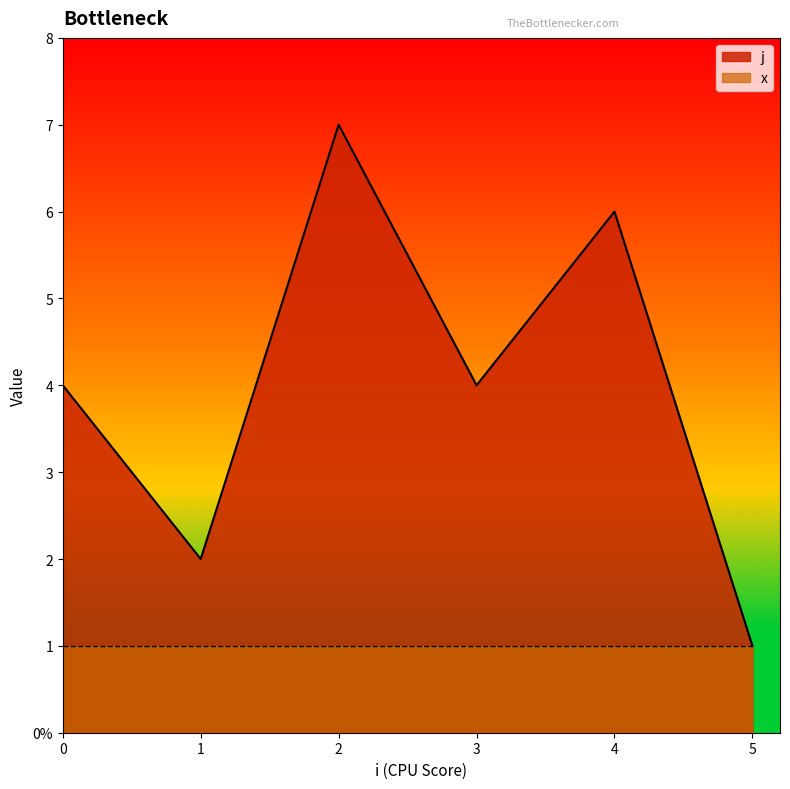

Rank the series by their average value, from highest to lowest.

j, x